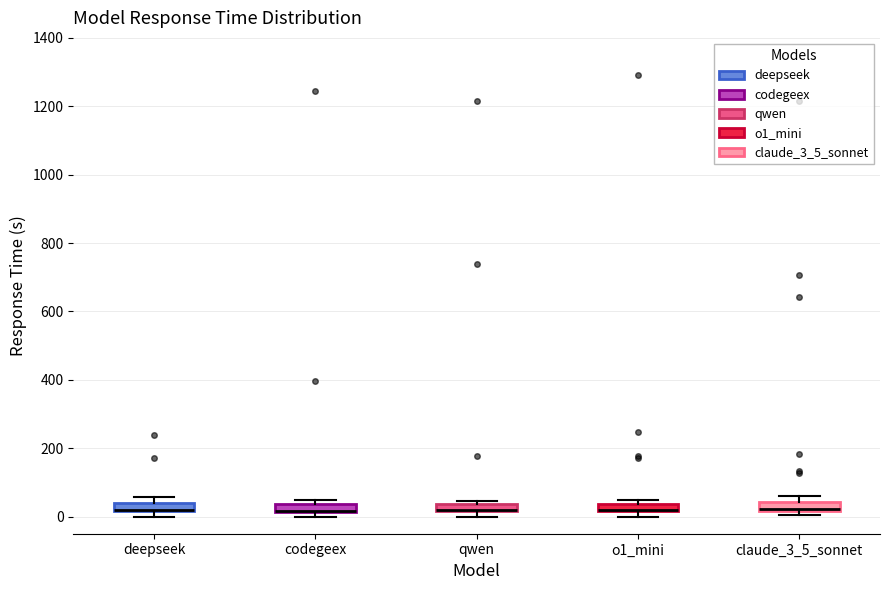

Where is the lower edge of the box for o1_mini on the y-axis? The values are not printed on the chart, so give them approximately, as read against the axis.

20